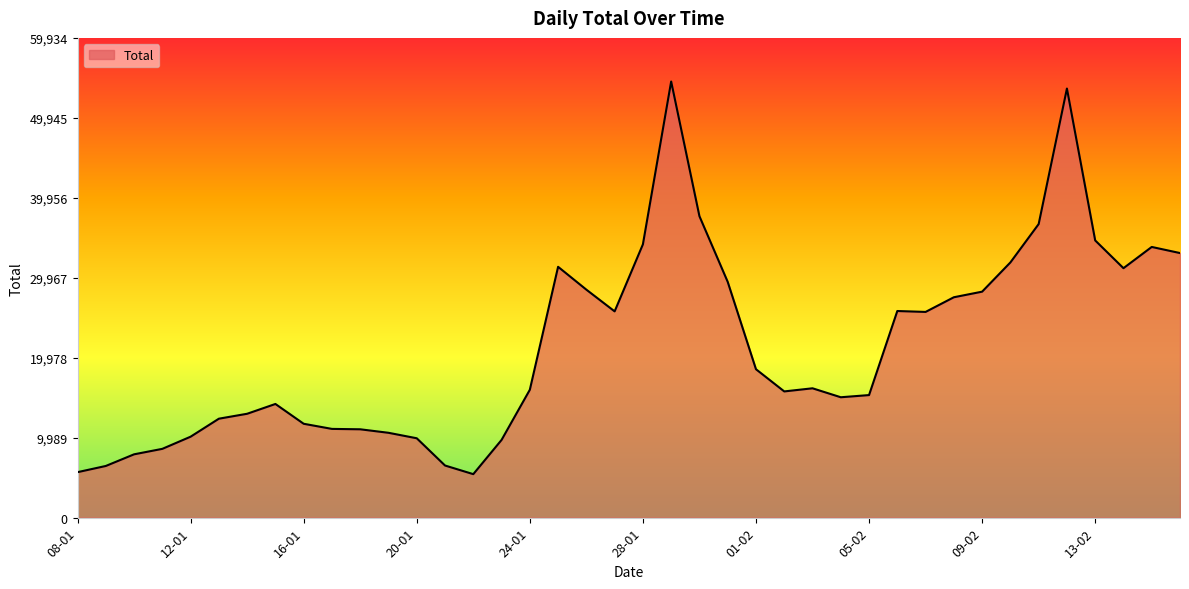

What is the greatest value displayed?

54486